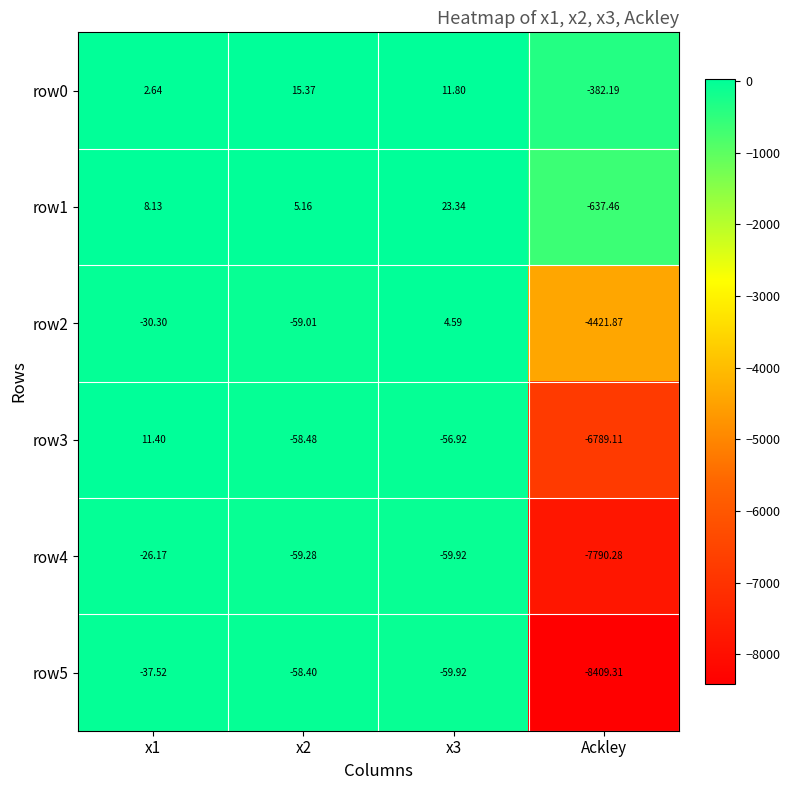

Is the value of row2 at Ackley greater than the value of row4 at Ackley?

Yes